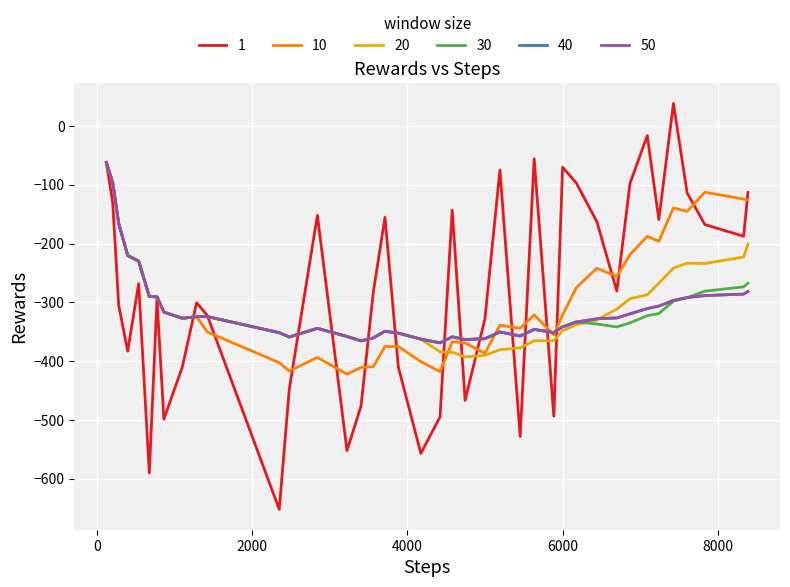

Is this an area chart (filled region under the line)?

No